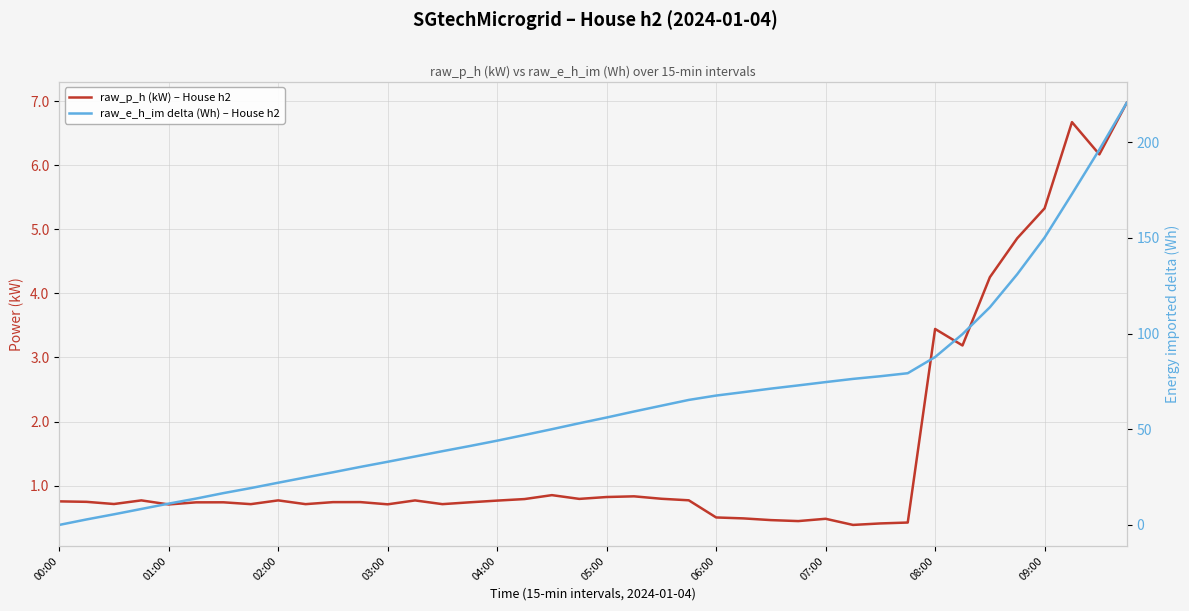

List the labels in order of raw_p_h (kW) – House h2 value, largest first.

39, 37, 38, 36, 35, 34, 32, 33, 18, 21, 20, 22, 19, 17, 23, 03:00, 08:00, 13, 16, 00:00, 01:00, 11, 10, 06:00, 15, 05:00, 02:00, 07:00, 09:00, 14, 12, 04:00, 24, 25, 28, 26, 27, 31, 30, 29